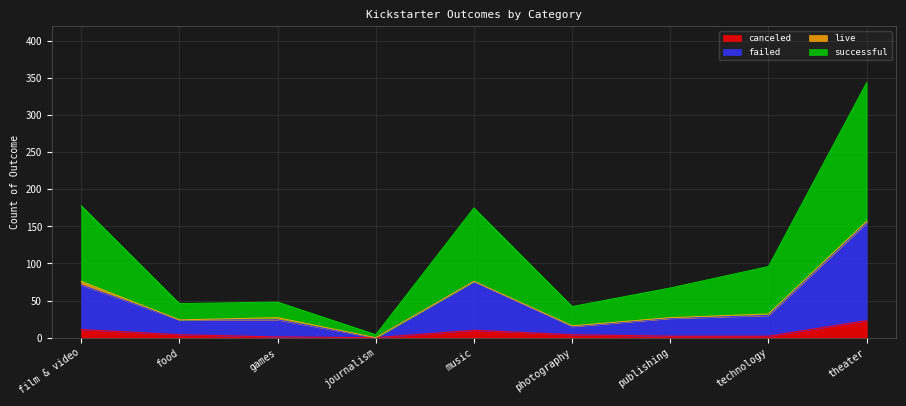

Is the value of failed at technology greater than the value of successful at journalism?

Yes